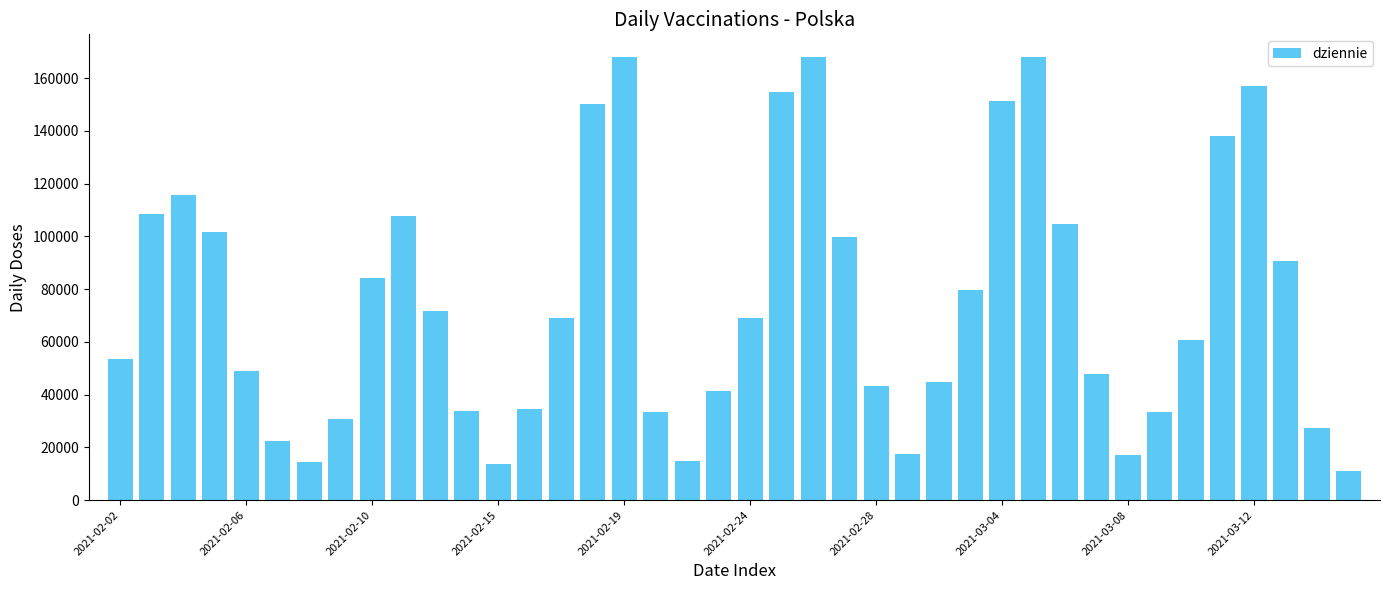

What is the greatest value displayed?

168158